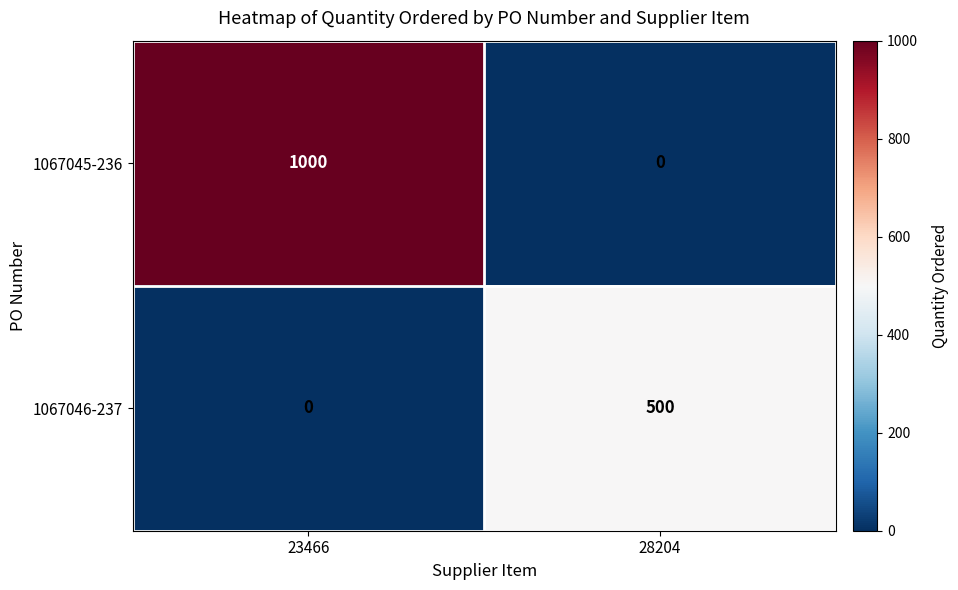

How many categories are shown in the chart?

2